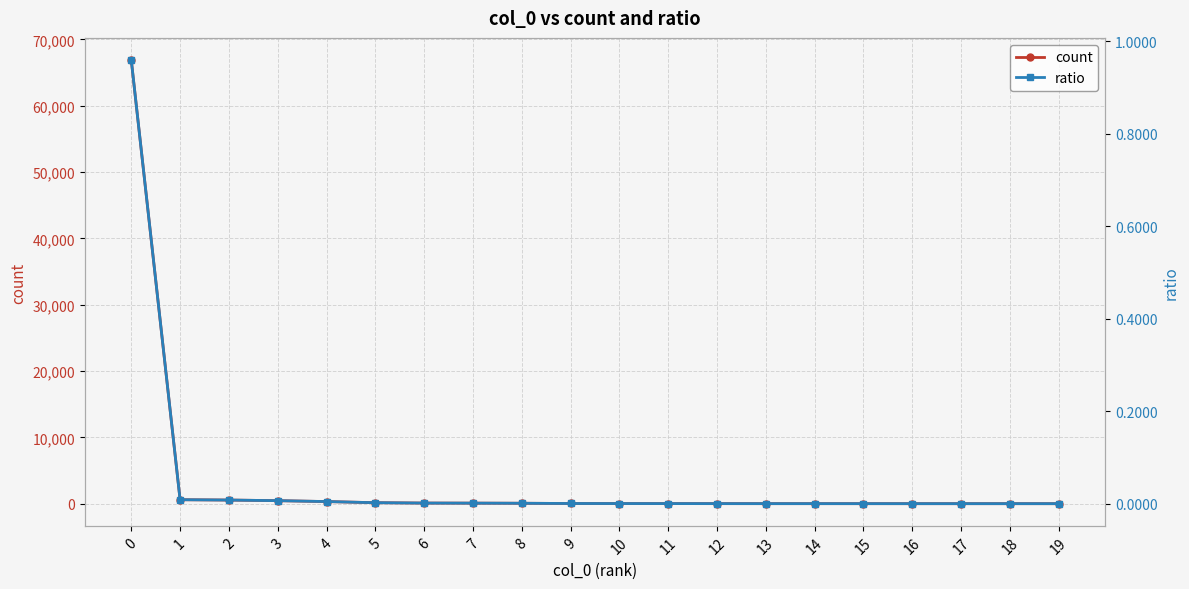

How many lines are shown in the chart?

2